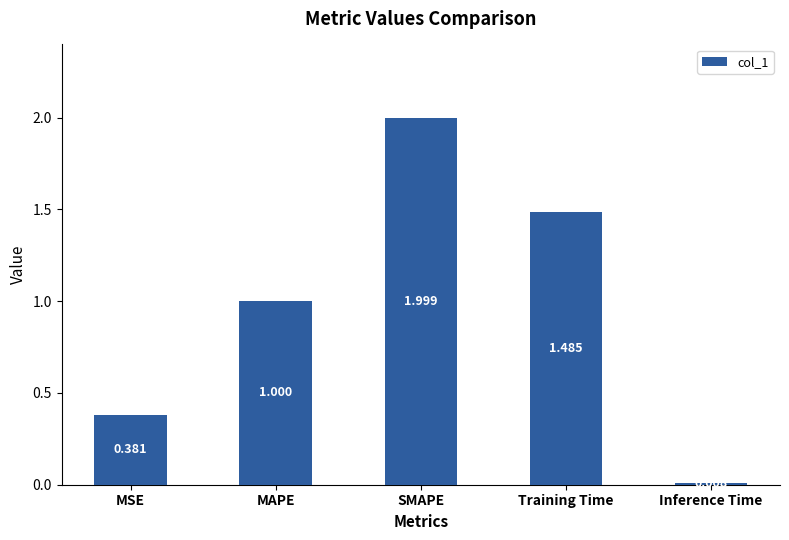

What is the average value?

1.0